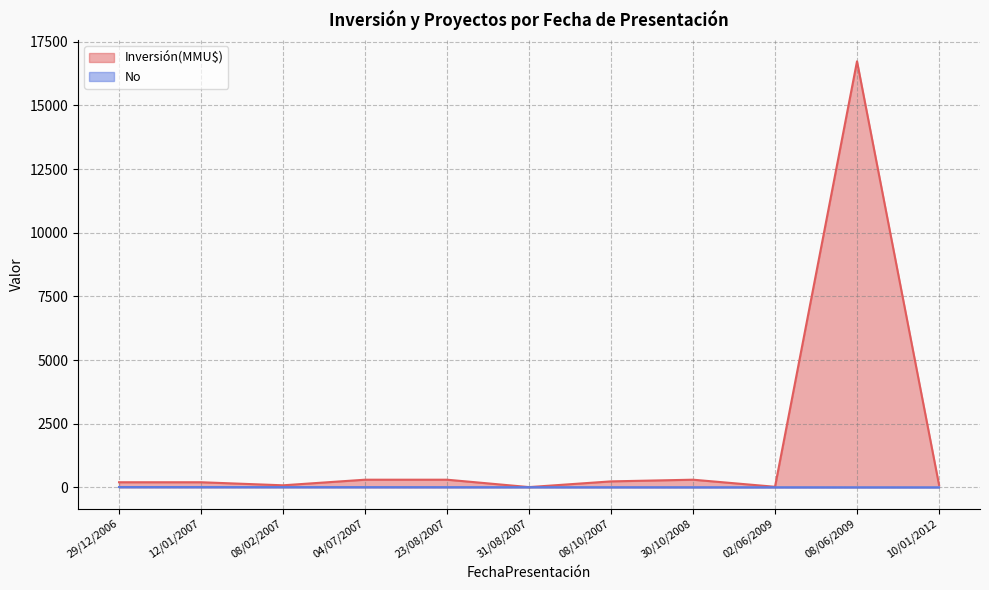

What is the maximum value shown in the chart?

16736